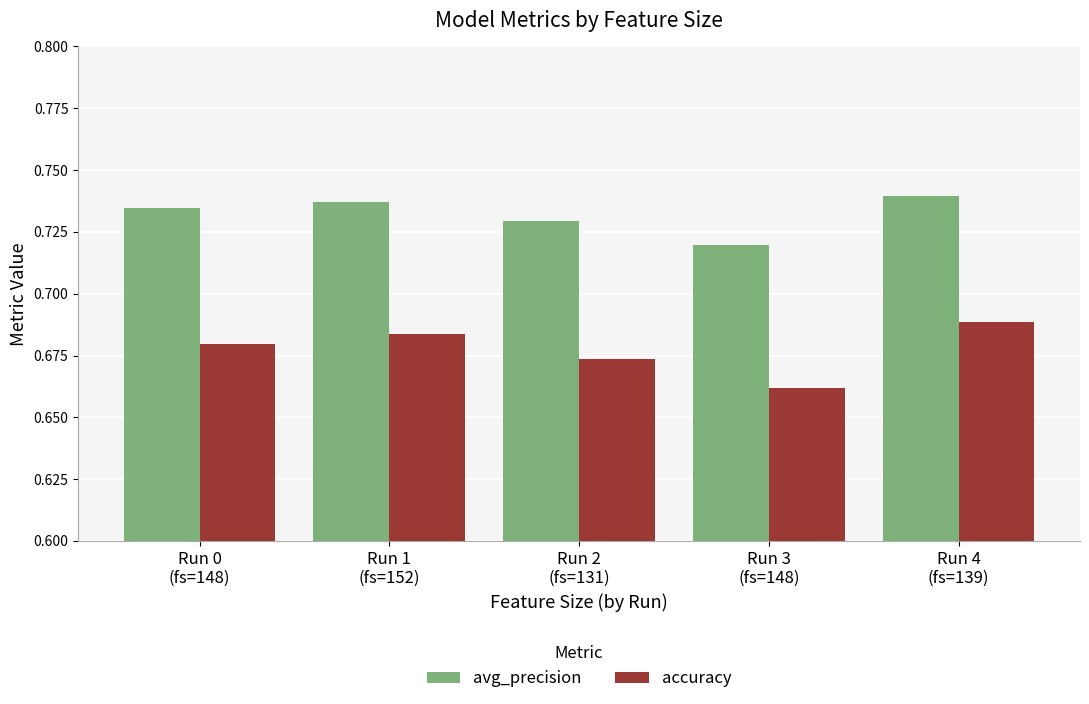

List the series in order of their overall mean, highest first.

avg_precision, accuracy